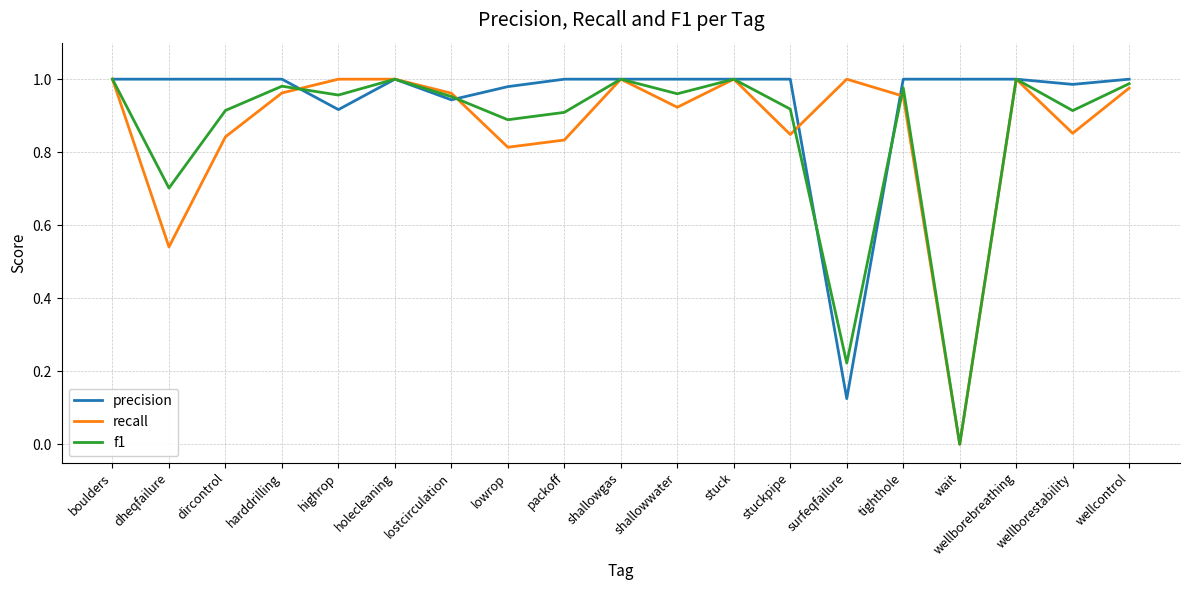

True or false: recall has a value of 1.0 at lostcirculation.

True